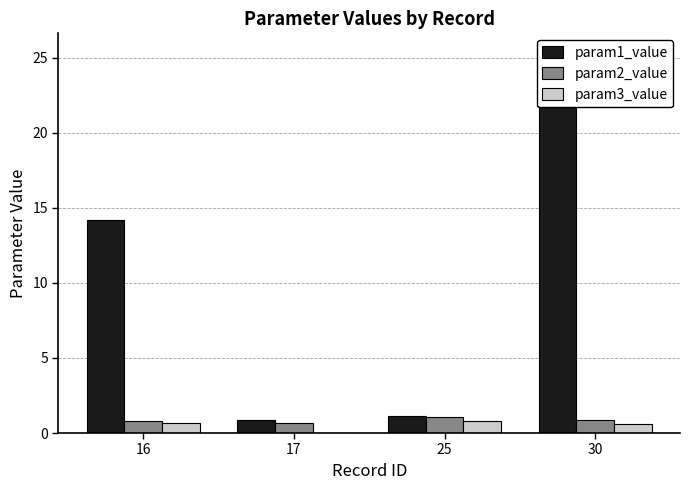

True or false: param2_value has a value of 0.7 at 17.

True